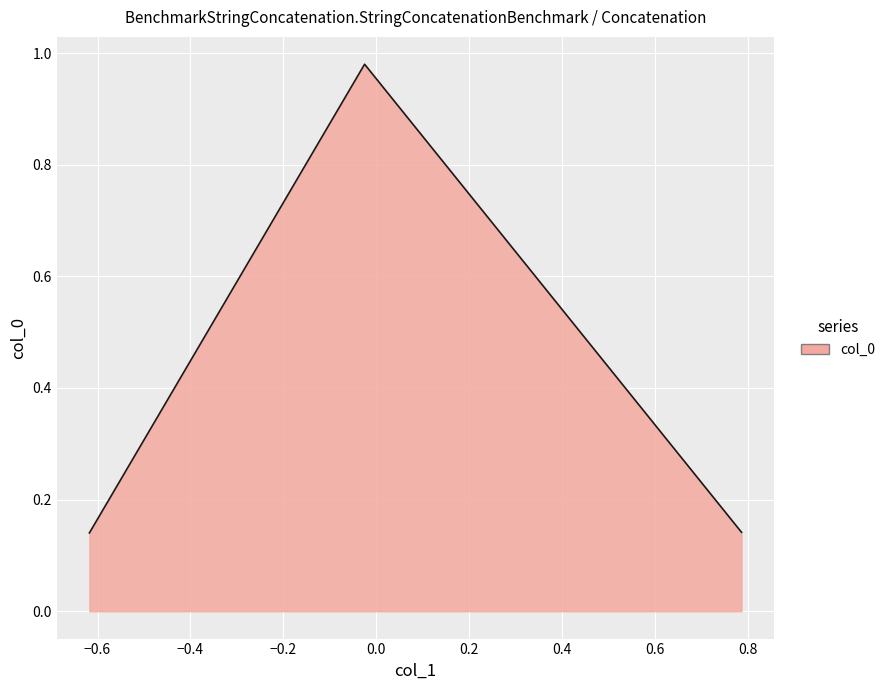

What is the average value?

0.4